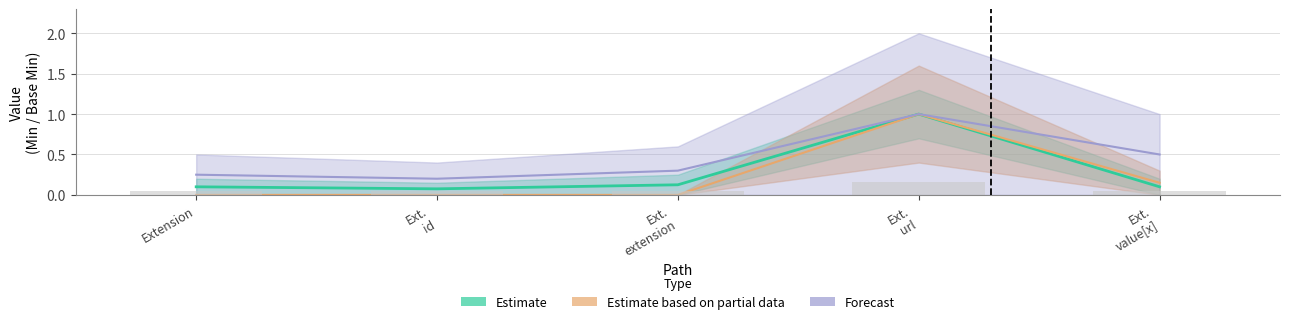

At how many categories does at least one series exceed 0?

5